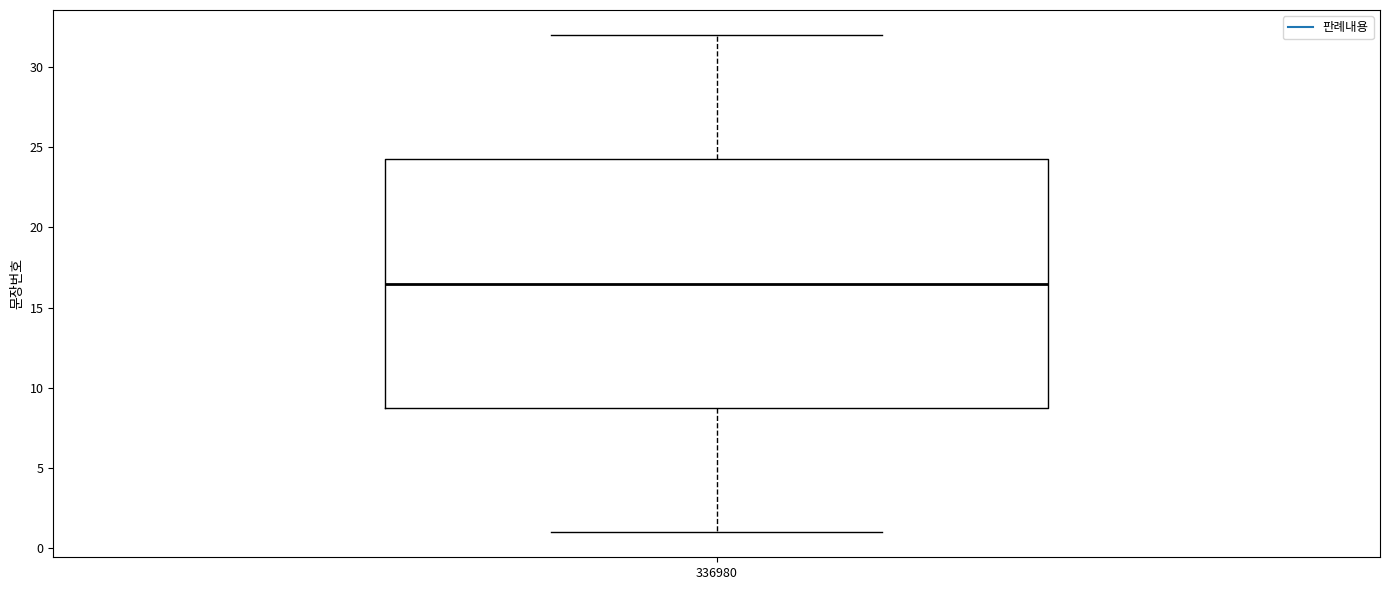

Read this box plot against the y-axis: the position of the median line, the range covered by the box, and the ends of both whiskers. The values are not printed on the chart, so give them approximately, as read against the axis.

median 16.5, box 9.0 to 24.5, whiskers 1.0 to 32.0